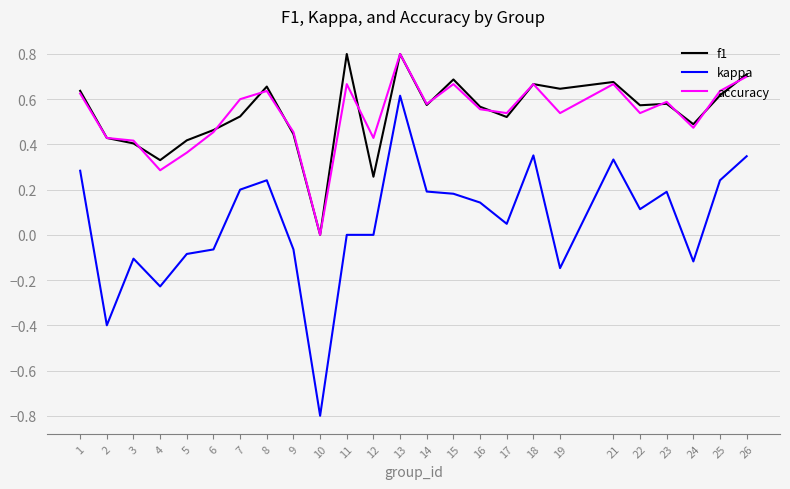

Which series has the largest range (max minus min)?

kappa